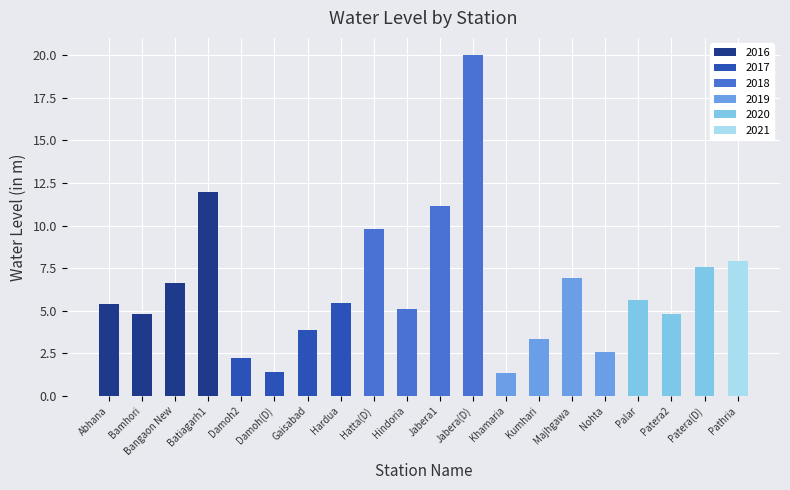

Which category has the highest value across all series?

Jabera(D)